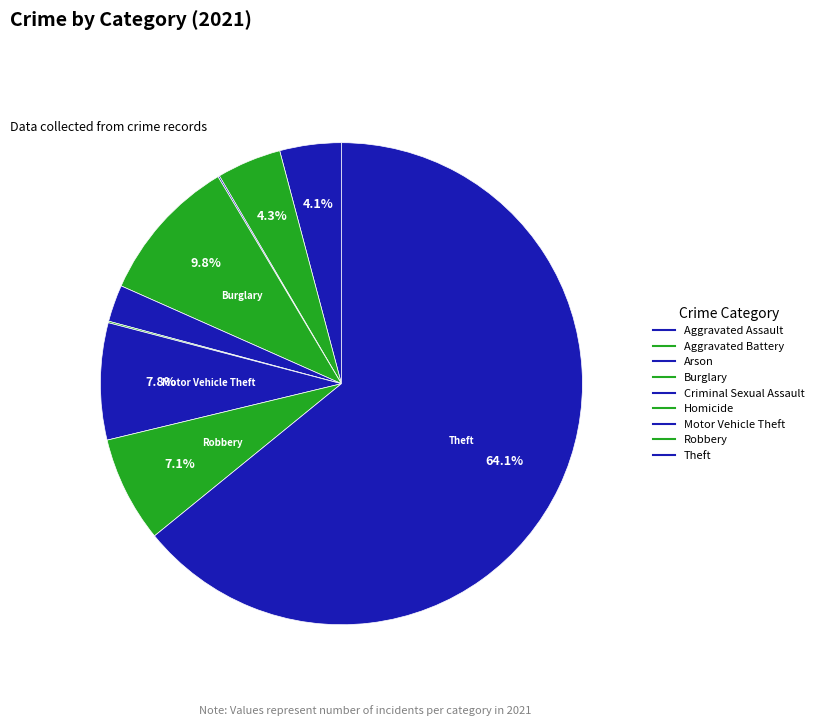

Between Robbery and Theft, which is larger?

Theft